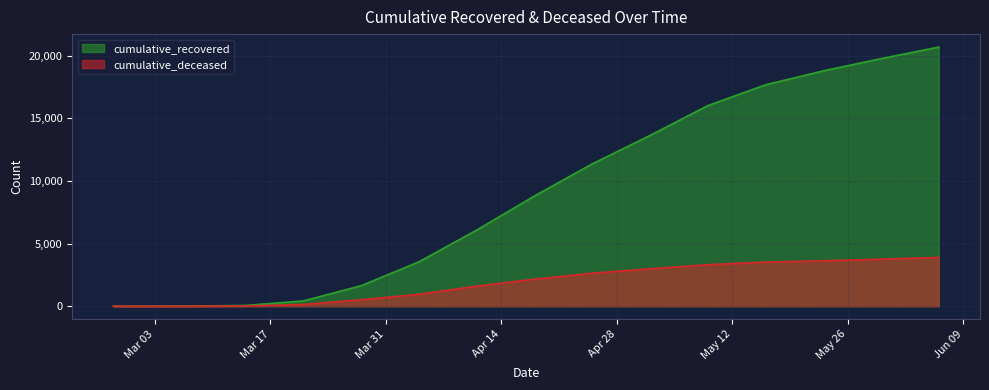

What is the label of the 14th point from the left?

2020-05-30